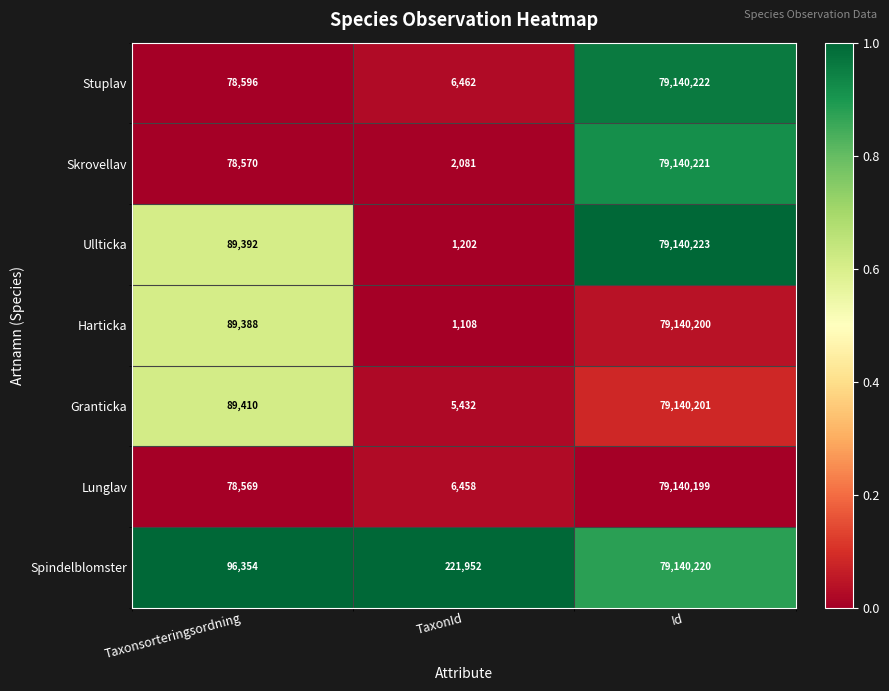

The Stuplav series shows 6462 at TaxonId. True or false?

True